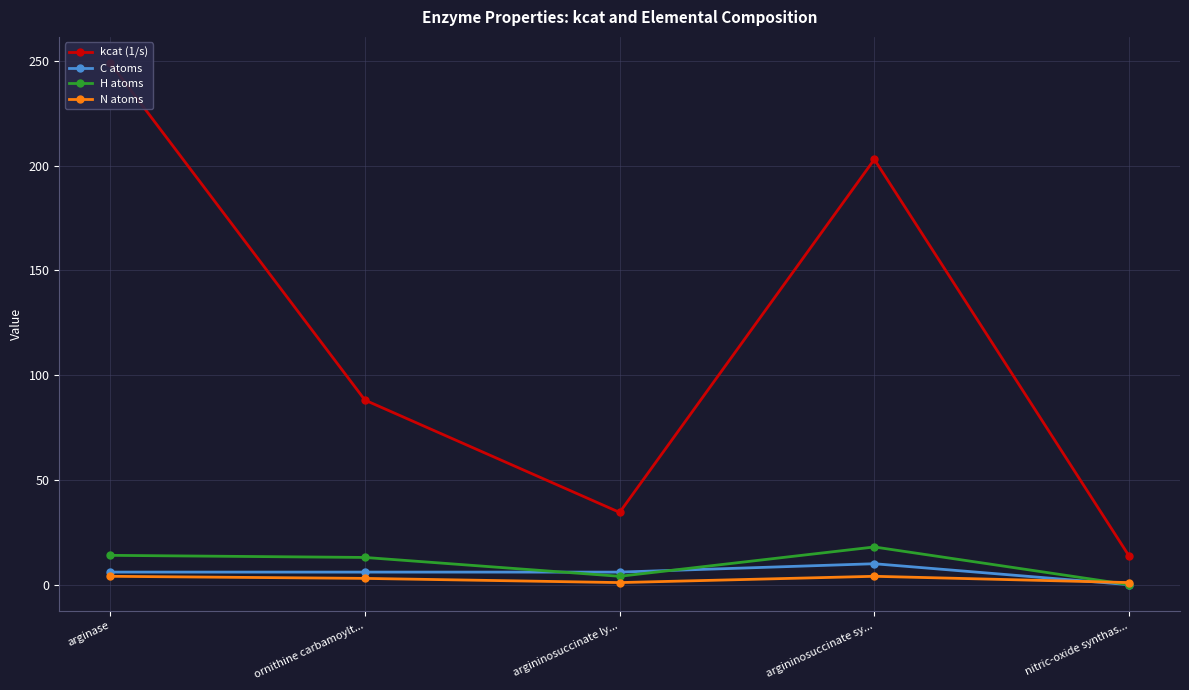

Rank the series at ornithine carbamoylt... from lowest to highest value.

N atoms, C atoms, H atoms, kcat (1/s)